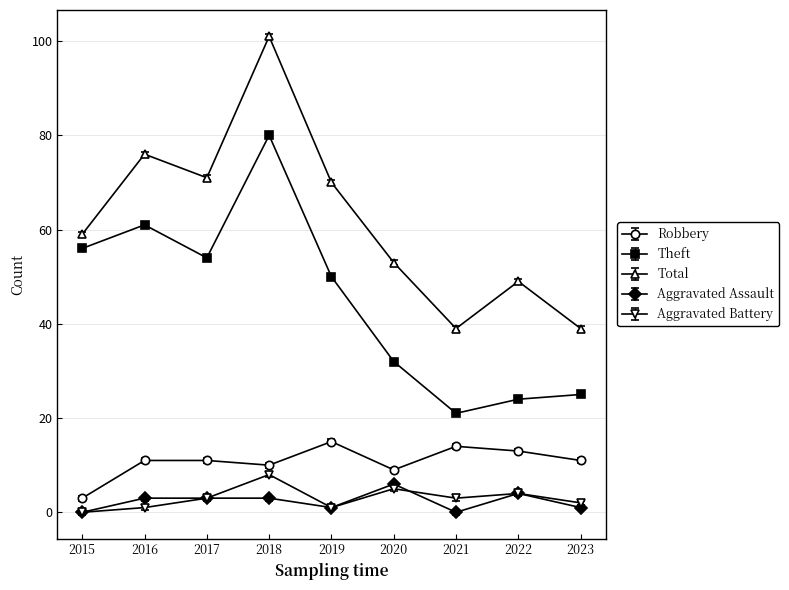

How many lines are shown in the chart?

5